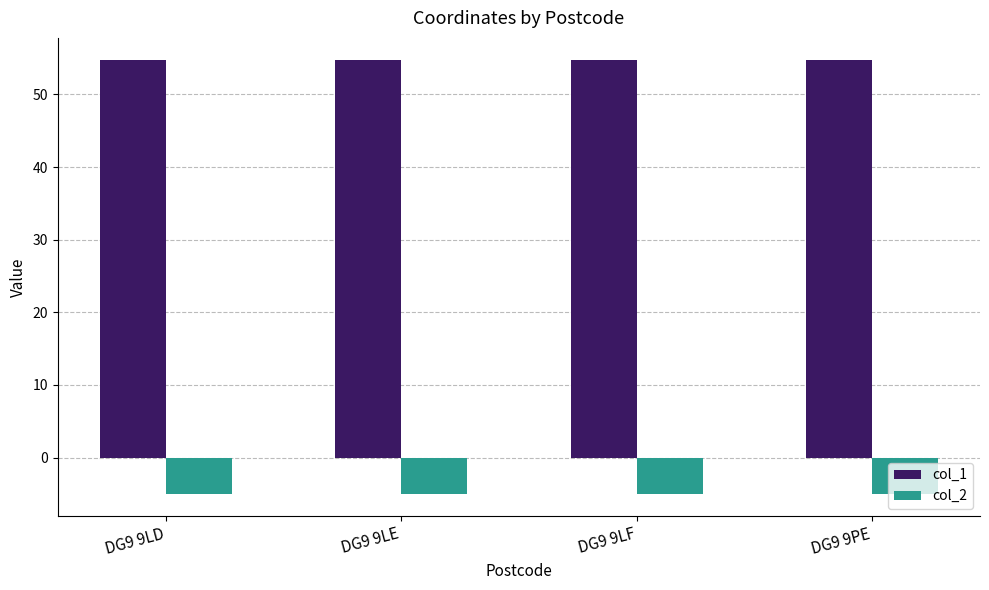

Count the number of categories in the chart.

4